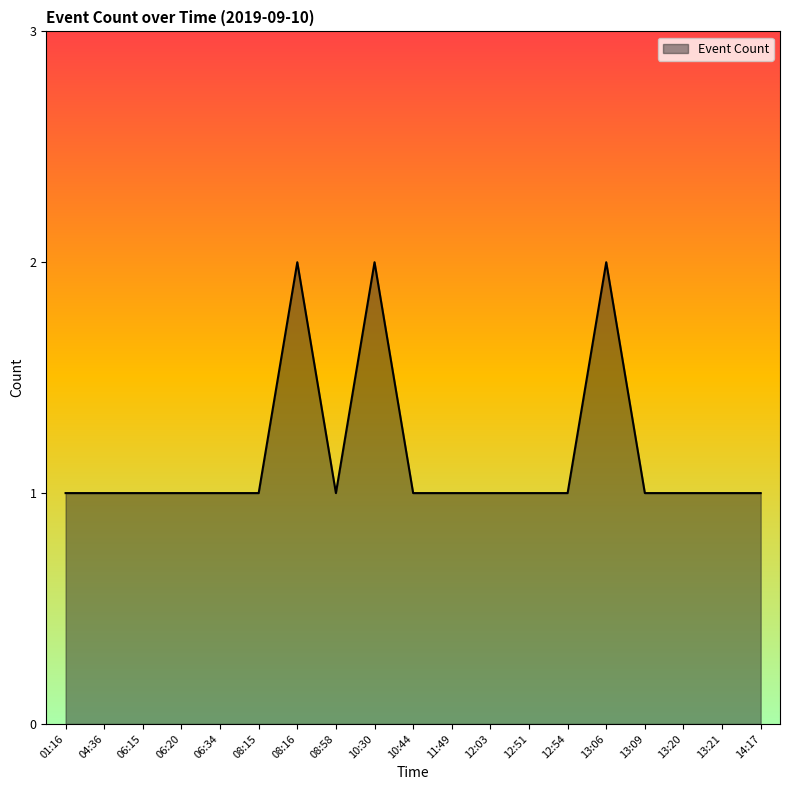

What is the ratio of the value at 06:34 to the value at 13:09?

1.0